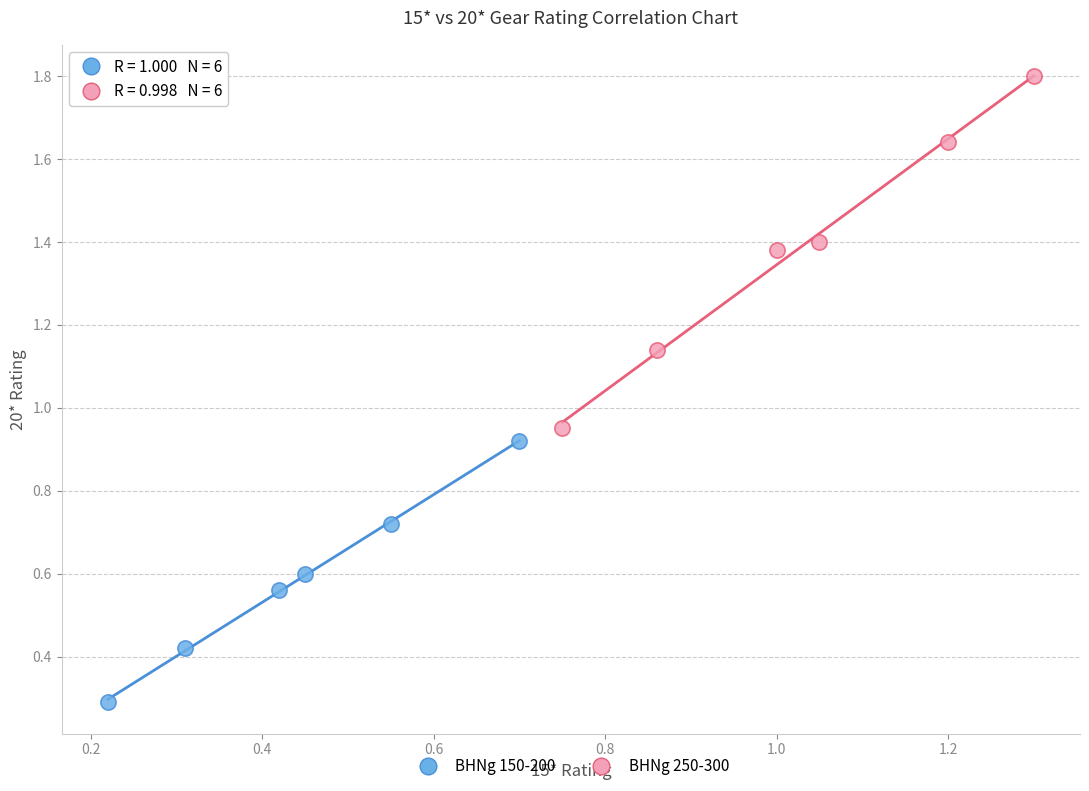

Which series contains the highest Y value?

BHNg 250-300